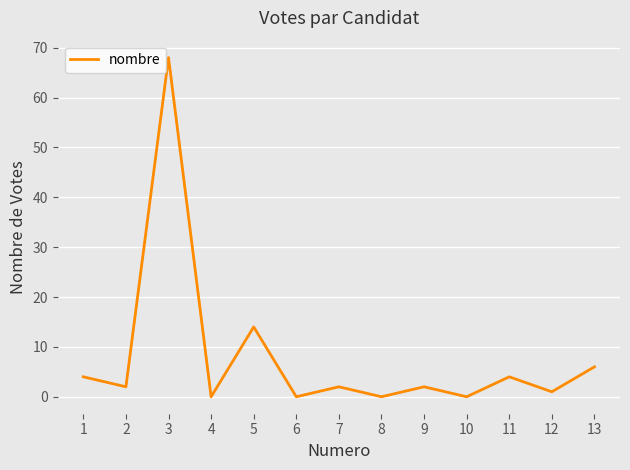

At which label does the data first exceed 2?

1